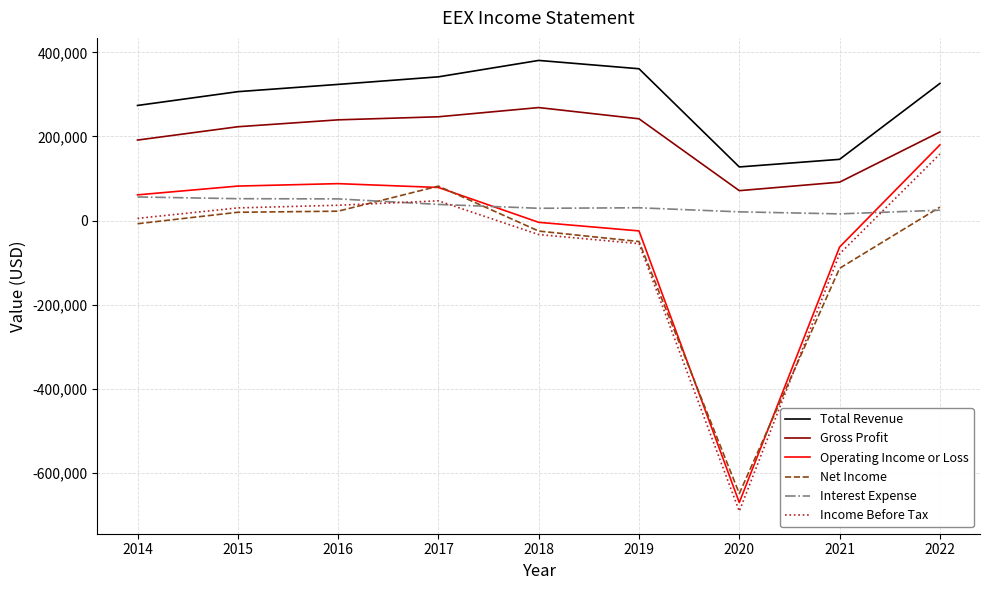

Which series has the widest spread of values?

Operating Income or Loss